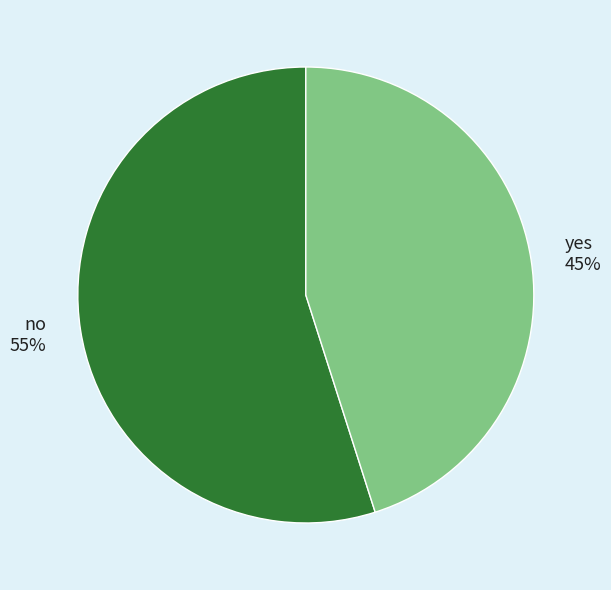

To the nearest percent, what is the difference between the yes and no slice percentages?

10%